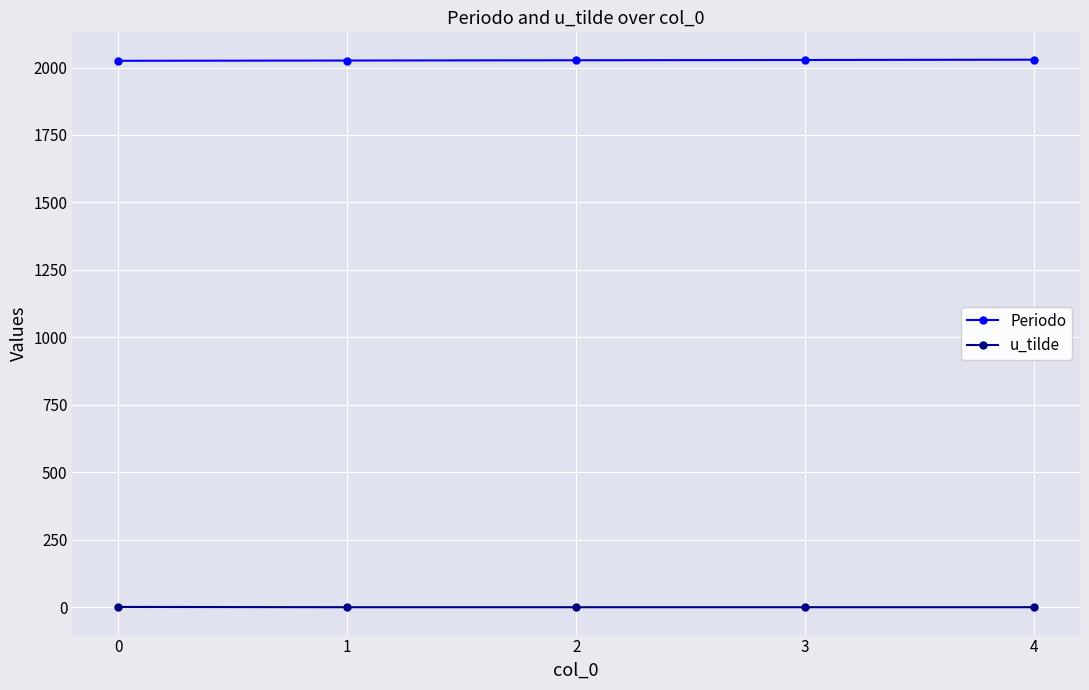

How many Periodo values are between 2026 and 2028?

3